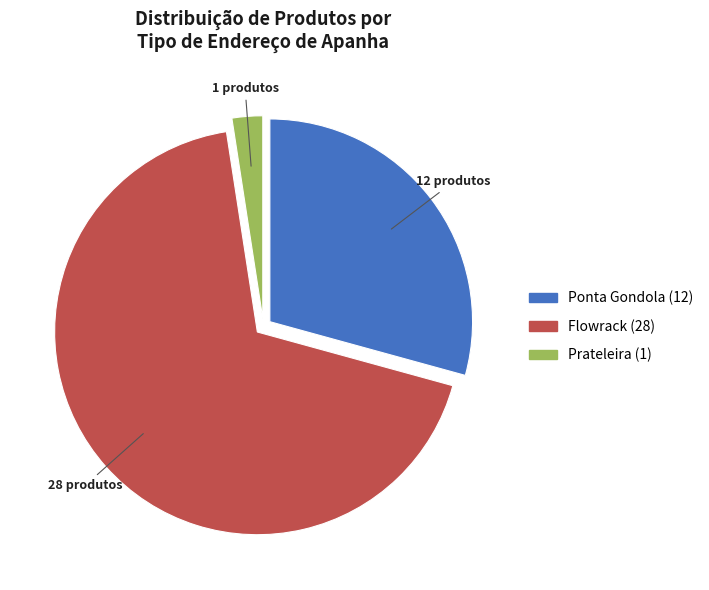

The Flowrack slice represents 59% of the pie. True or false?

False